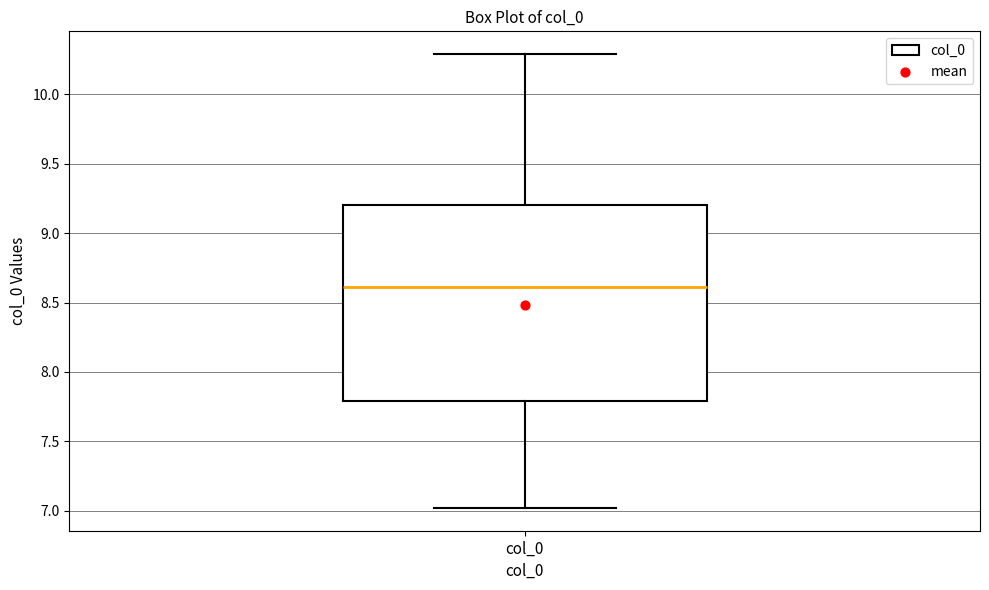

Read this box plot against the y-axis: the position of the median line, the range covered by the box, and the ends of both whiskers. The values are not printed on the chart, so give them approximately, as read against the axis.

median 8.6, box 7.8 to 9.2, whiskers 7.0 to 10.3